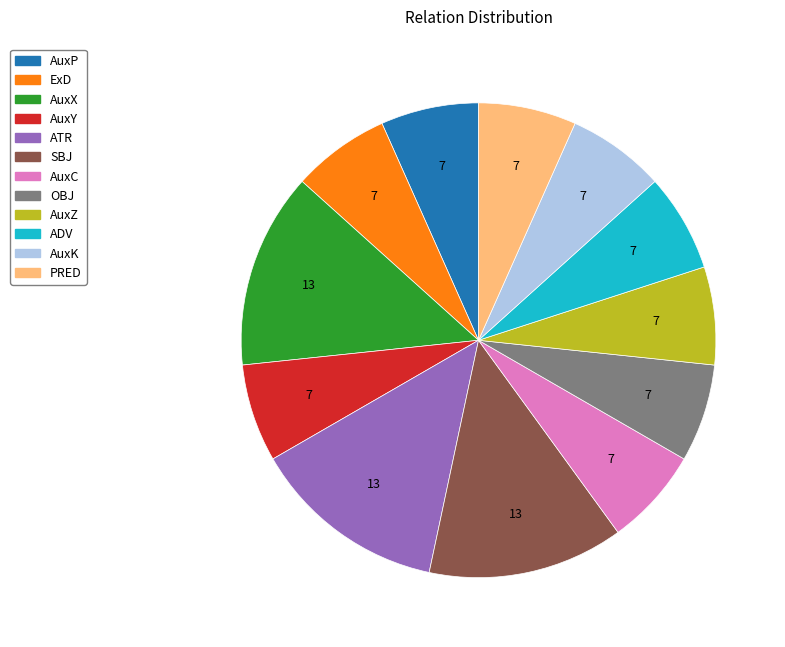

Is it true that SBJ is 9% of the pie?

False